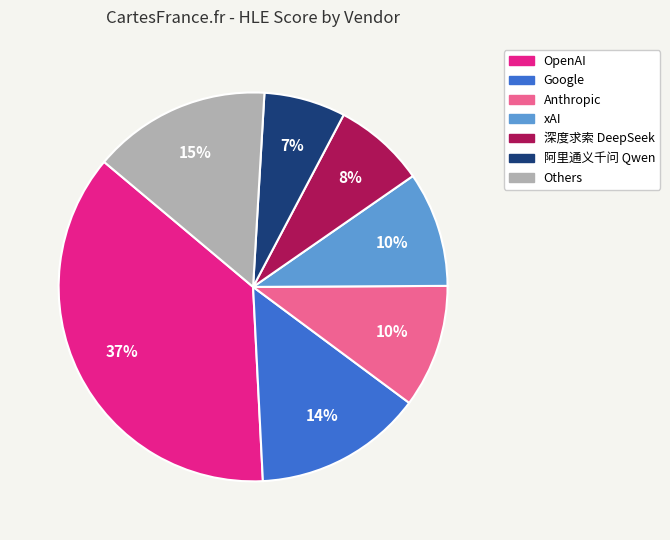

Does any single category account for the majority?

No